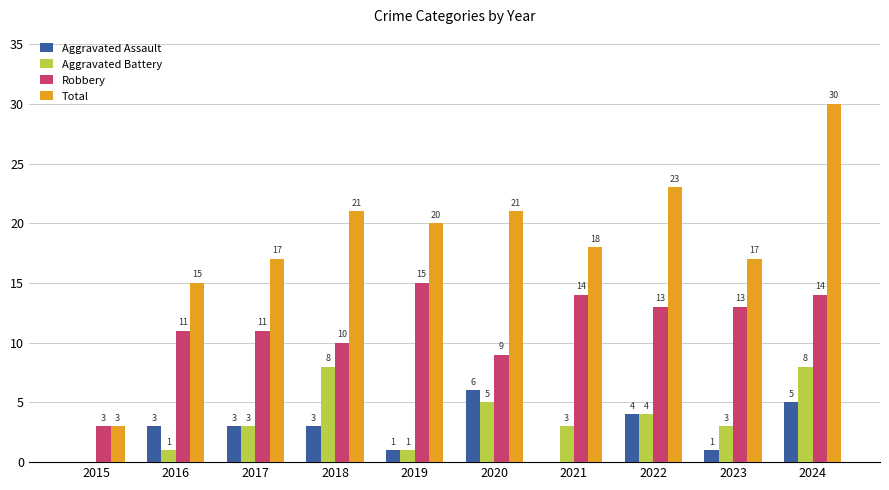

How many series are shown in this chart?

4